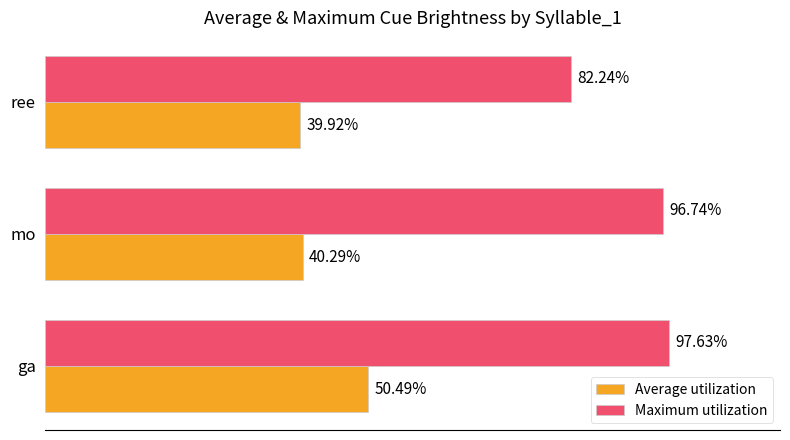

What are all the series names shown in the legend?

Average utilization, Maximum utilization